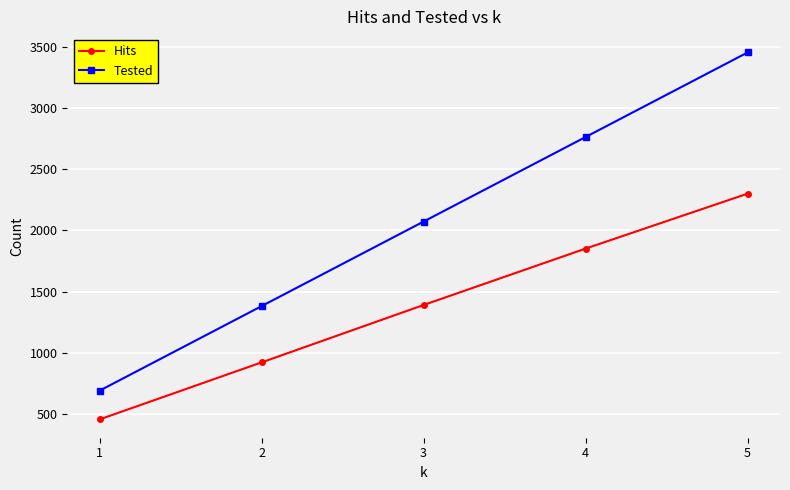

Where is Hits nearest to the value 1378?

3